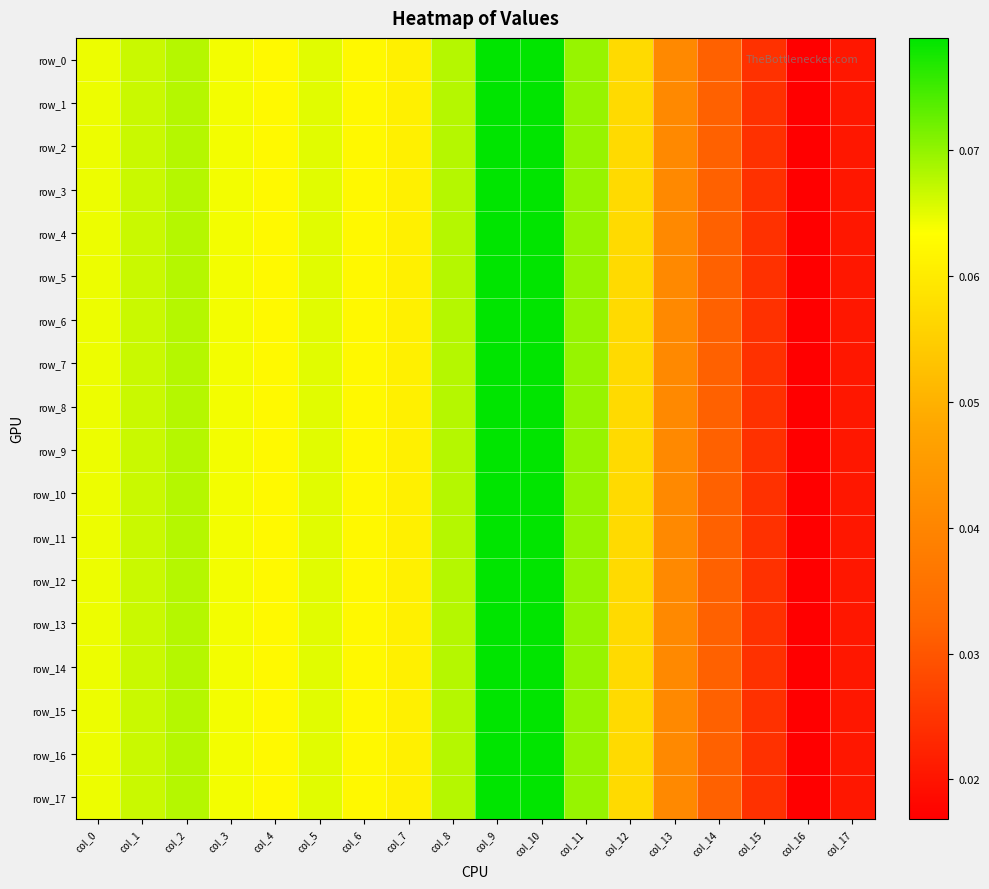

What is the difference between the maximum and minimum values in the row_17 series?

0.1